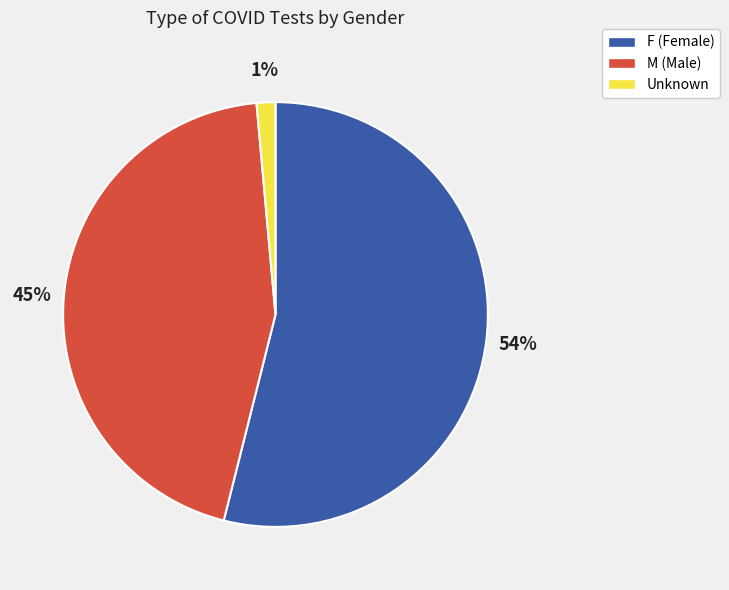

How many segments does this pie chart have?

3